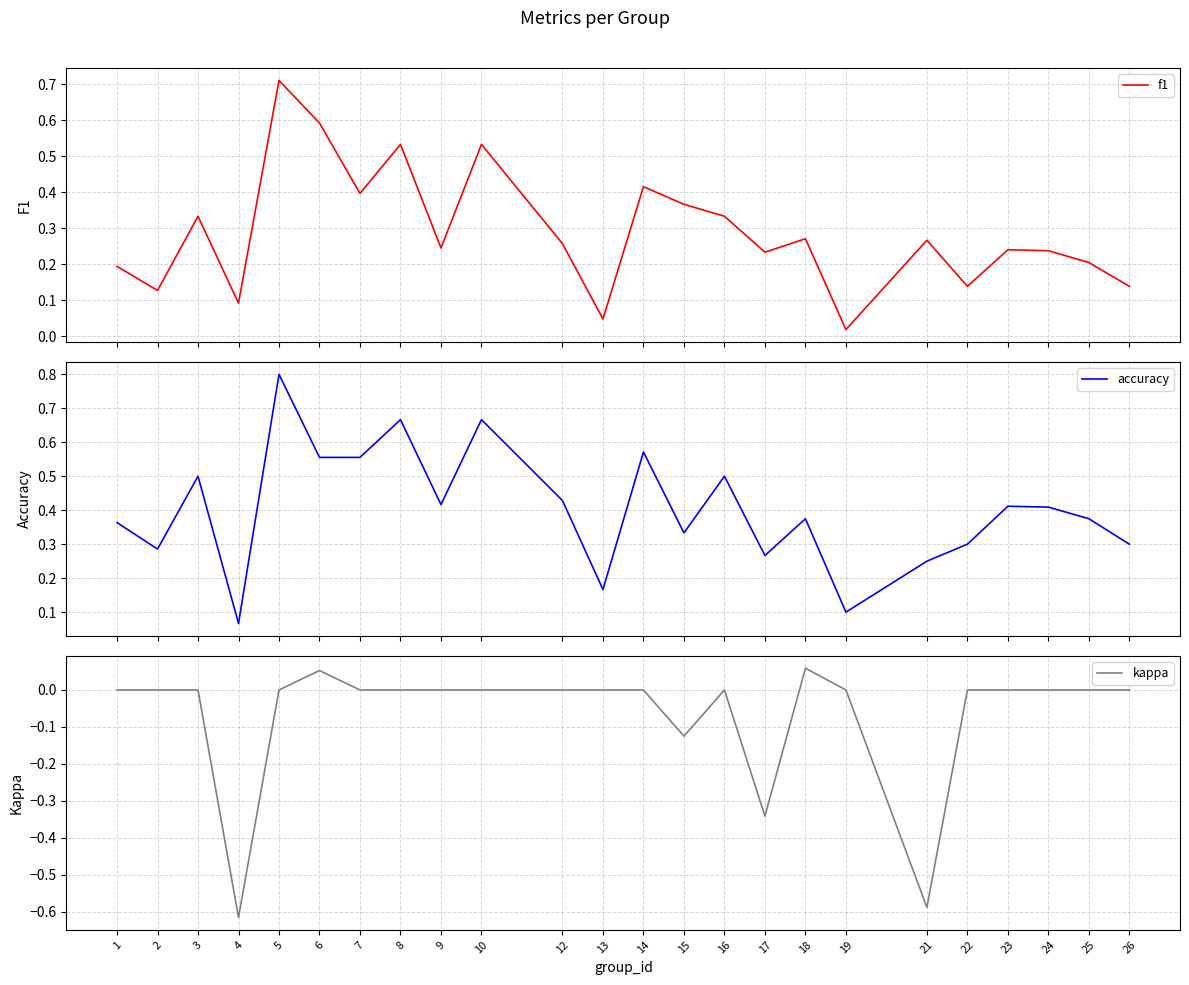

How many intersections are there between f1 and accuracy?

8